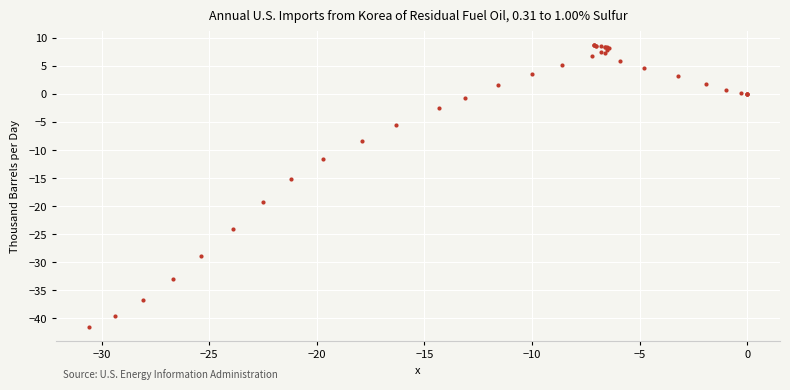

What Y value in the scatter plot is closest to -16?

-15.1